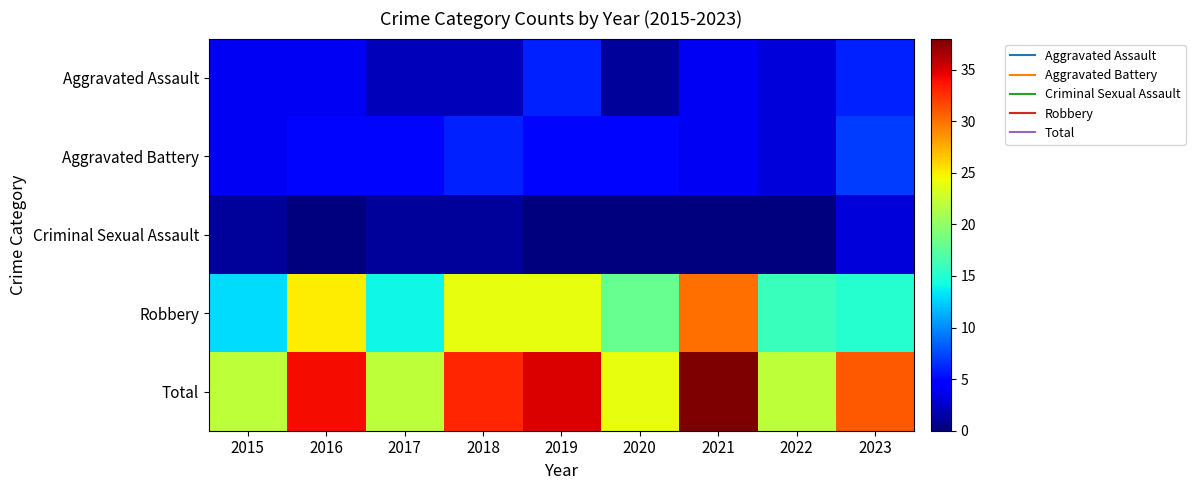

Which series has the largest total across all categories?

Total